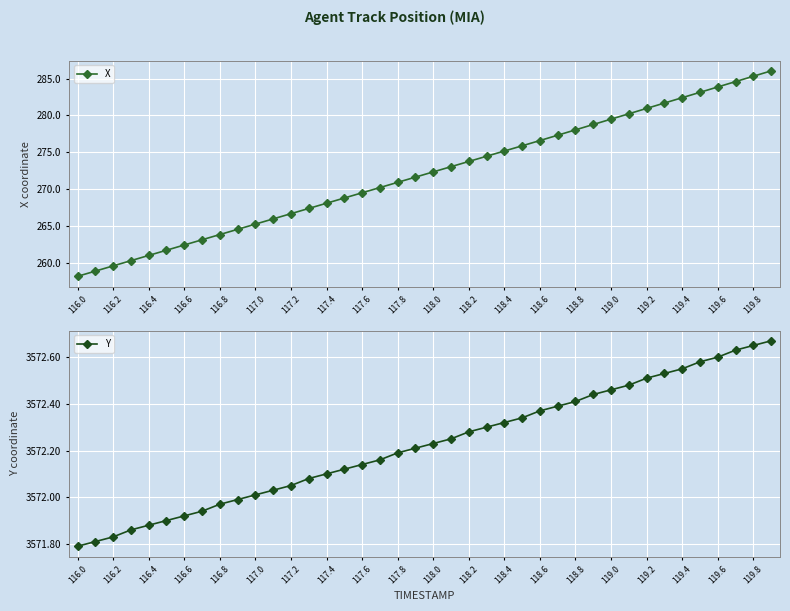

What is the maximum value for X?

286.0